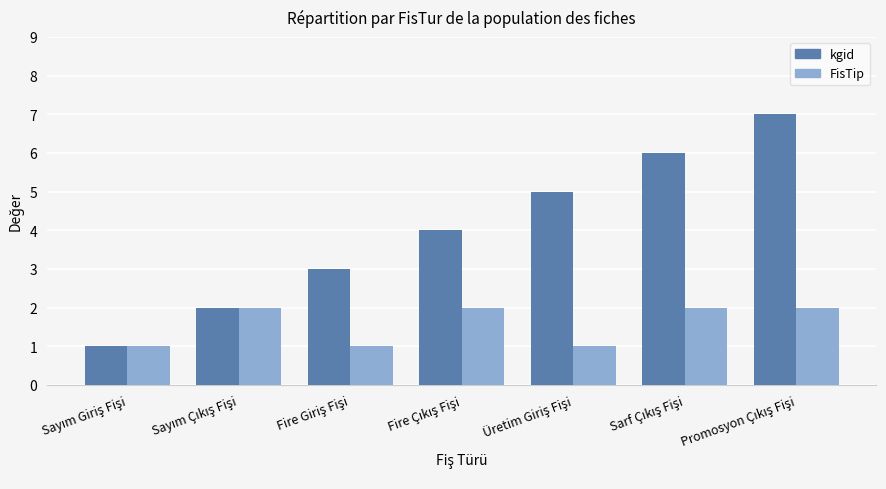

Rank the series by their maximum value, from lowest to highest.

FisTip, kgid